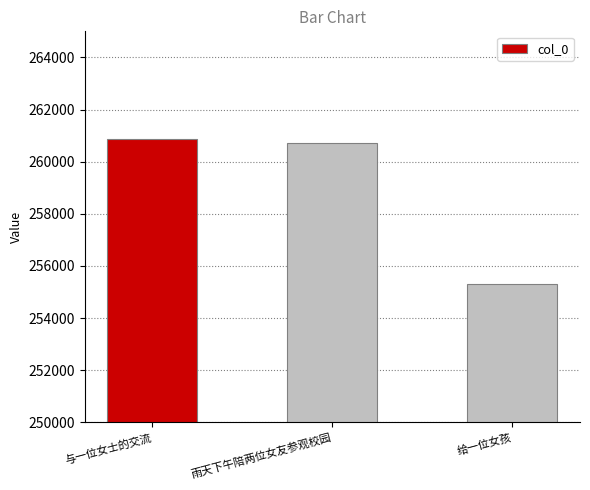

What is the change in value from 与一位女士的交流 to 雨天下午陪两位女友参观校园?

-164